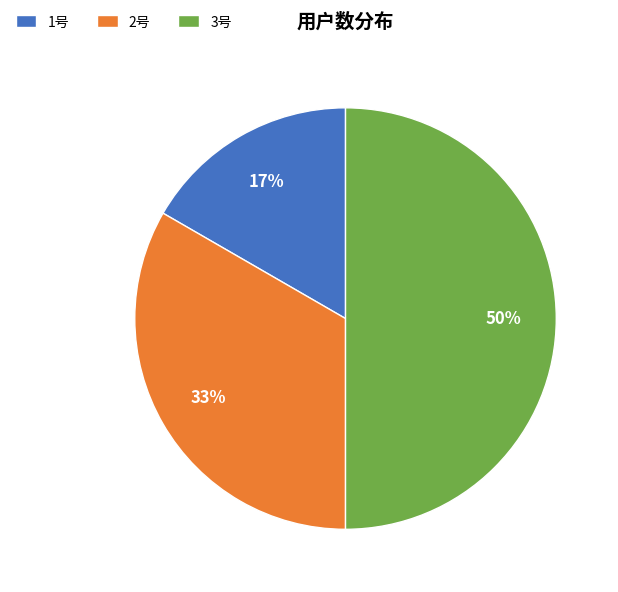

What is the largest slice in the pie chart?

3号